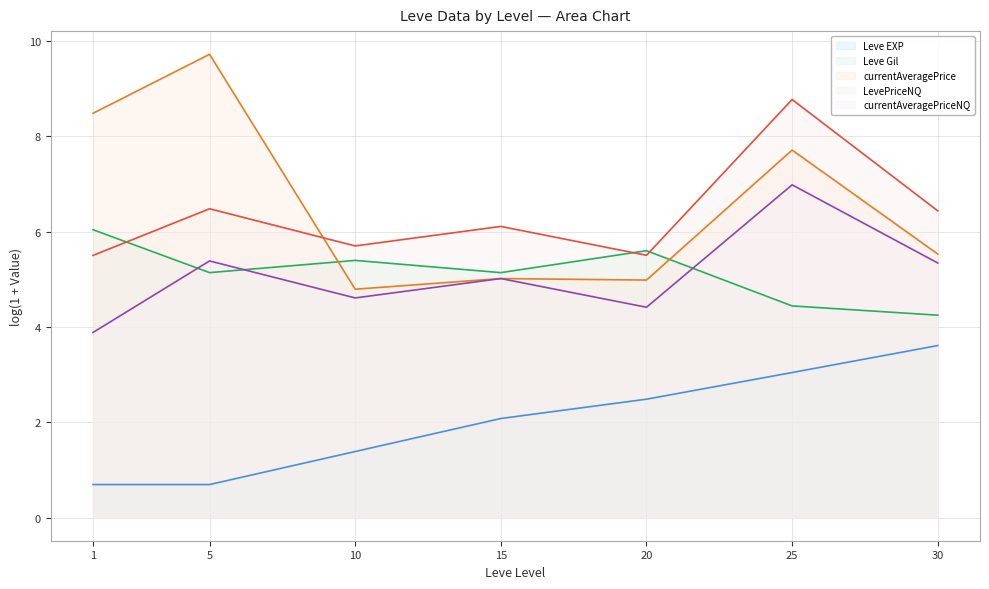

In LevePriceNQ, how many points are lower than both neighbors (excluding endpoints)?

2